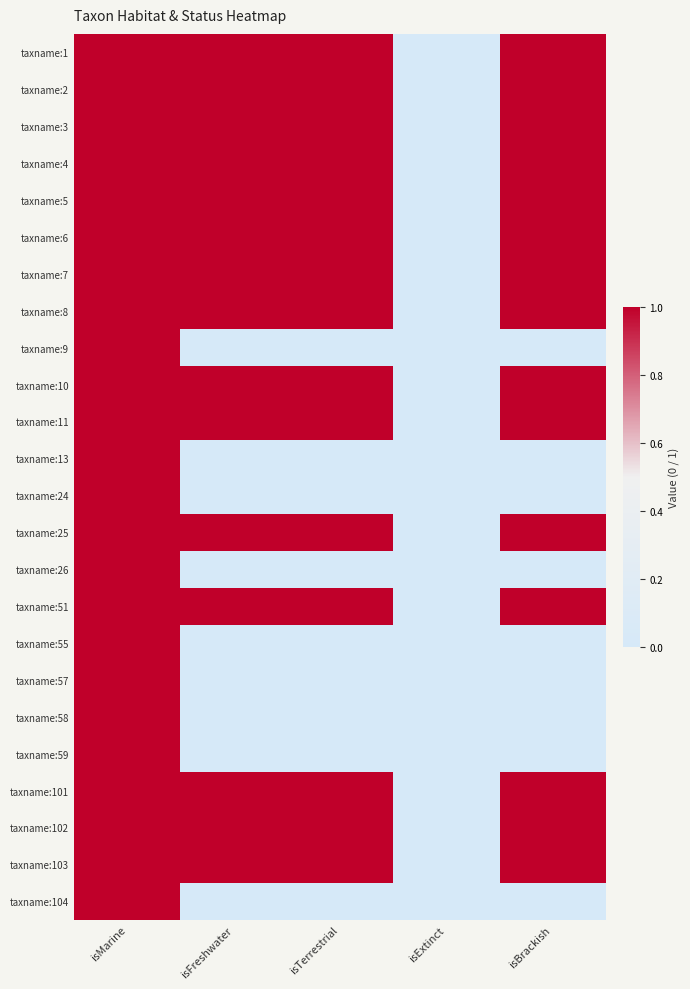

Reading left to right, transcribe all the data shown in this chart.

taxname:1: isMarine=1	isFreshwater=1	isTerrestrial=1	isExtinct=0	isBrackish=1
taxname:2: isMarine=1	isFreshwater=1	isTerrestrial=1	isExtinct=0	isBrackish=1
taxname:3: isMarine=1	isFreshwater=1	isTerrestrial=1	isExtinct=0	isBrackish=1
taxname:4: isMarine=1	isFreshwater=1	isTerrestrial=1	isExtinct=0	isBrackish=1
taxname:5: isMarine=1	isFreshwater=1	isTerrestrial=1	isExtinct=0	isBrackish=1
taxname:6: isMarine=1	isFreshwater=1	isTerrestrial=1	isExtinct=0	isBrackish=1
taxname:7: isMarine=1	isFreshwater=1	isTerrestrial=1	isExtinct=0	isBrackish=1
taxname:8: isMarine=1	isFreshwater=1	isTerrestrial=1	isExtinct=0	isBrackish=1
taxname:9: isMarine=1	isFreshwater=0	isTerrestrial=0	isExtinct=0	isBrackish=0
taxname:10: isMarine=1	isFreshwater=1	isTerrestrial=1	isExtinct=0	isBrackish=1
taxname:11: isMarine=1	isFreshwater=1	isTerrestrial=1	isExtinct=0	isBrackish=1
taxname:13: isMarine=1	isFreshwater=0	isTerrestrial=0	isExtinct=0	isBrackish=0
taxname:24: isMarine=1	isFreshwater=0	isTerrestrial=0	isExtinct=0	isBrackish=0
taxname:25: isMarine=1	isFreshwater=1	isTerrestrial=1	isExtinct=0	isBrackish=1
taxname:26: isMarine=1	isFreshwater=0	isTerrestrial=0	isExtinct=0	isBrackish=0
taxname:51: isMarine=1	isFreshwater=1	isTerrestrial=1	isExtinct=0	isBrackish=1
taxname:55: isMarine=1	isFreshwater=0	isTerrestrial=0	isExtinct=0	isBrackish=0
taxname:57: isMarine=1	isFreshwater=0	isTerrestrial=0	isExtinct=0	isBrackish=0
taxname:58: isMarine=1	isFreshwater=0	isTerrestrial=0	isExtinct=0	isBrackish=0
taxname:59: isMarine=1	isFreshwater=0	isTerrestrial=0	isExtinct=0	isBrackish=0
taxname:101: isMarine=1	isFreshwater=1	isTerrestrial=1	isExtinct=0	isBrackish=1
taxname:102: isMarine=1	isFreshwater=1	isTerrestrial=1	isExtinct=0	isBrackish=1
taxname:103: isMarine=1	isFreshwater=1	isTerrestrial=1	isExtinct=0	isBrackish=1
taxname:104: isMarine=1	isFreshwater=0	isTerrestrial=0	isExtinct=0	isBrackish=0